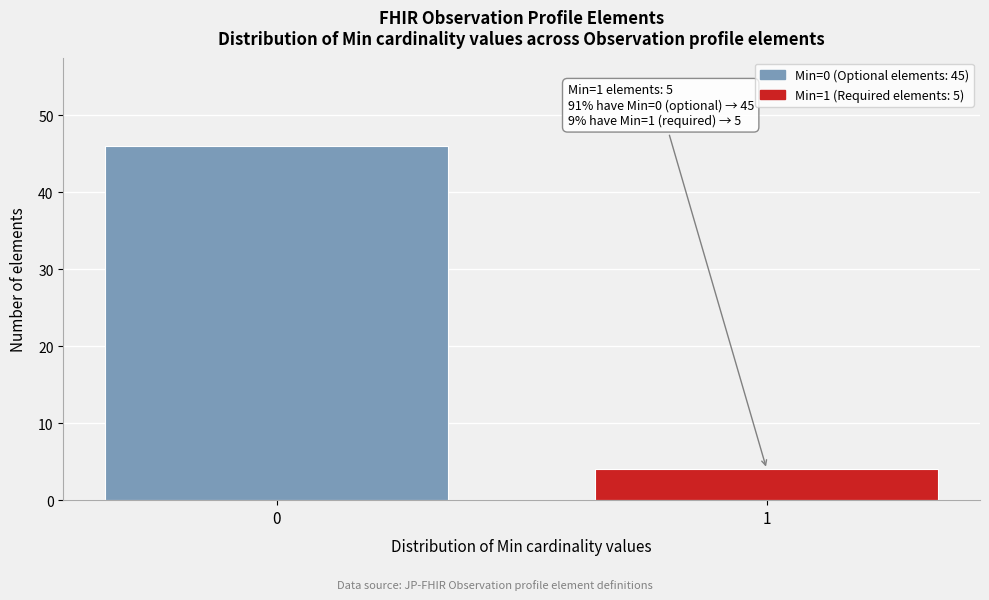

Reading right to left, what are all the values shown in this chart?

4	46